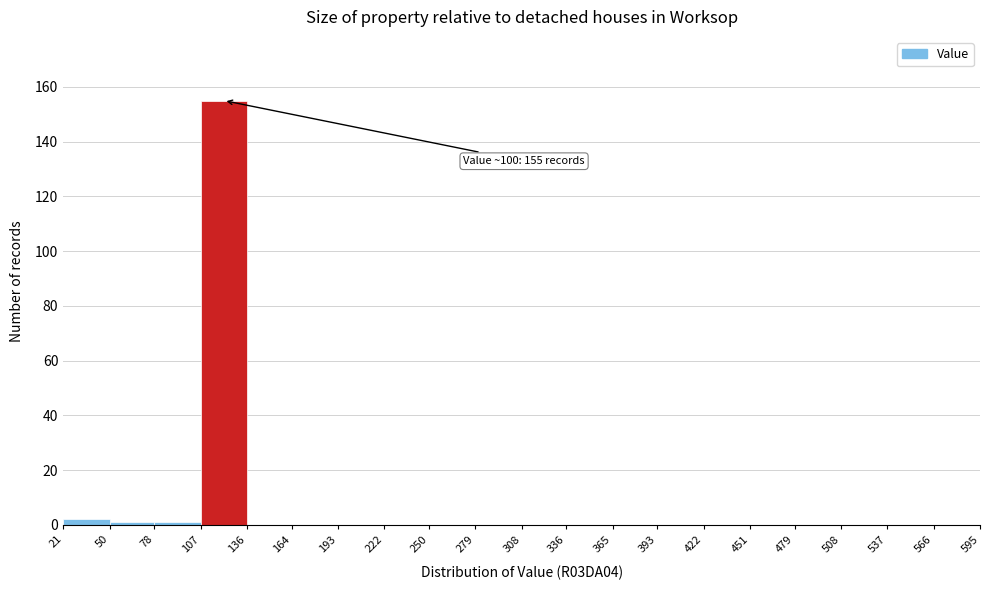

Over which range of the x-axis is the bar tallest?

107 to 136